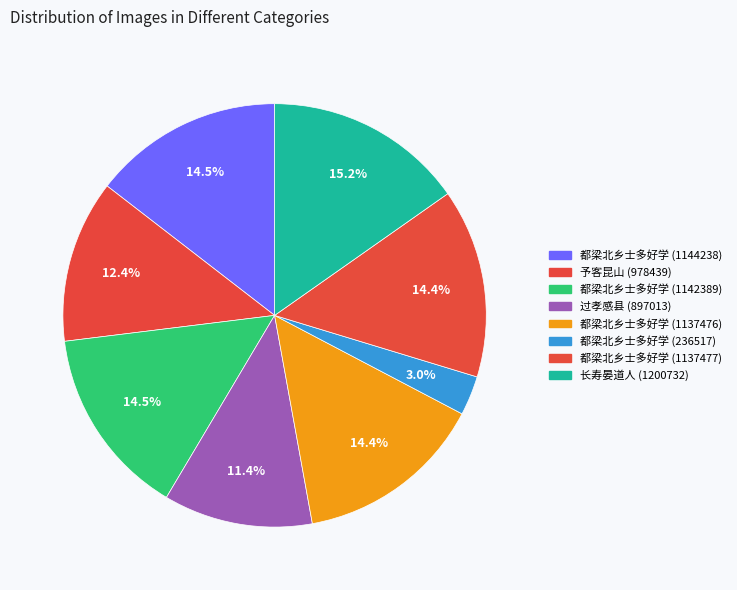

How many segments does this pie chart have?

8